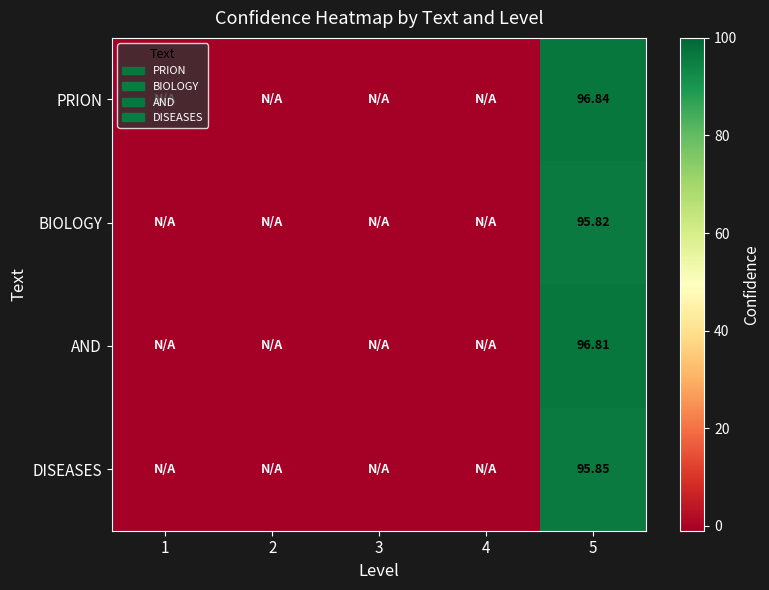

Between 2 and 5, which series saw the biggest shift?

PRION